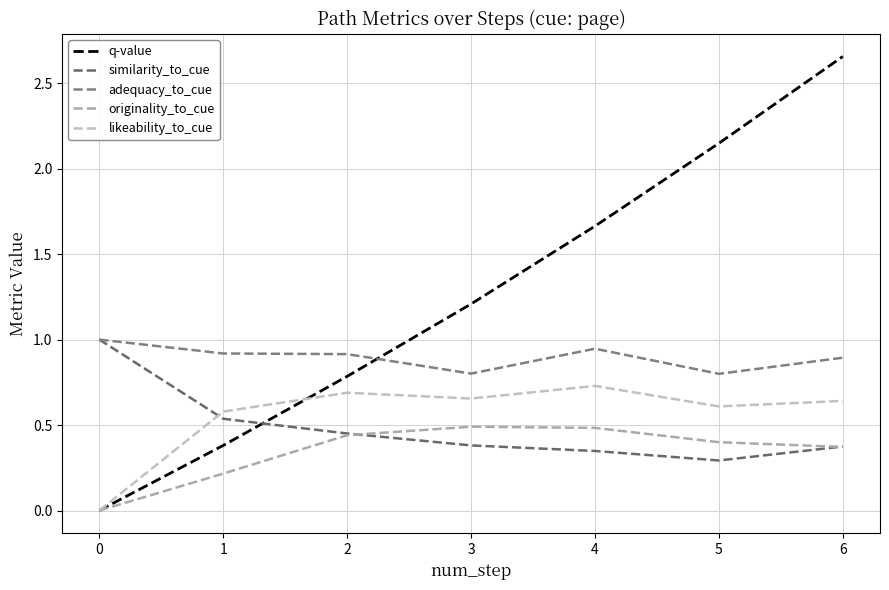

Is this an area chart (filled region under the line)?

No